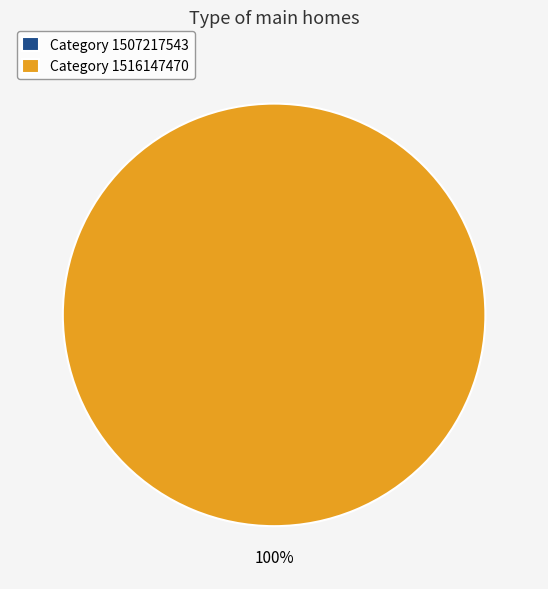

To the nearest percent, what portion does 1516147470 represent?

100%